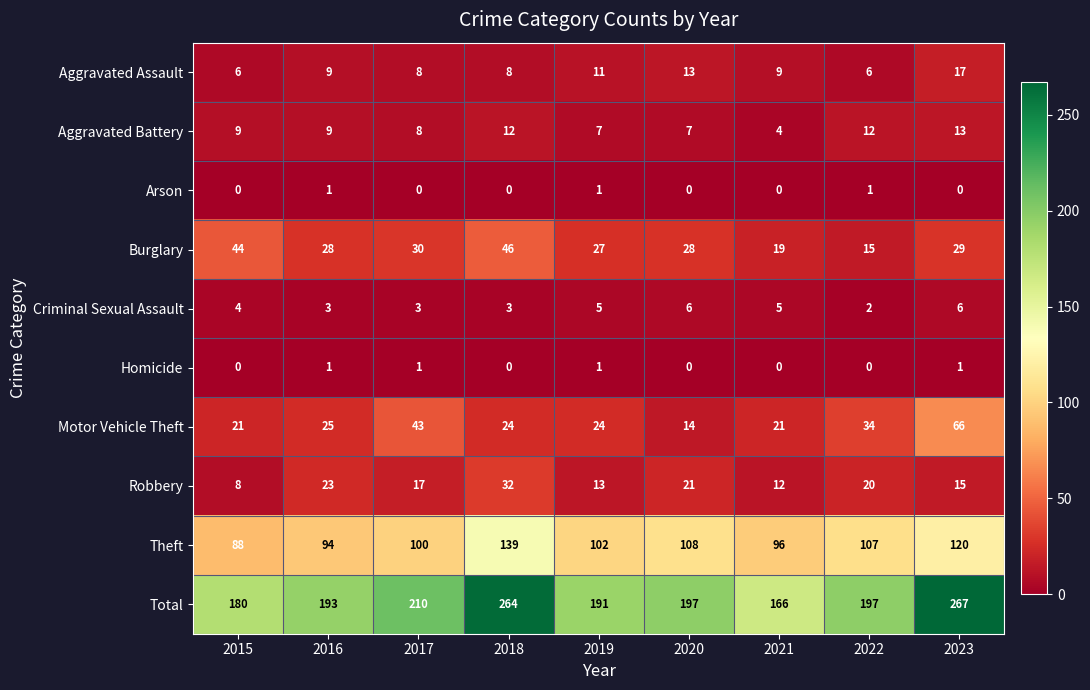

Which series has the widest spread of values?

Total